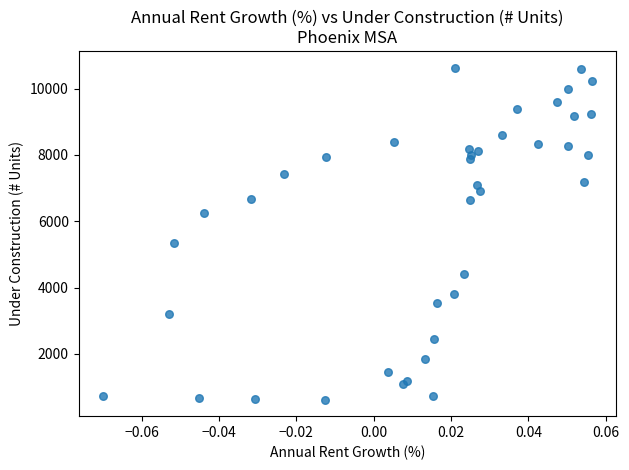

What Y value in the scatter plot is closest to 5630?

5358